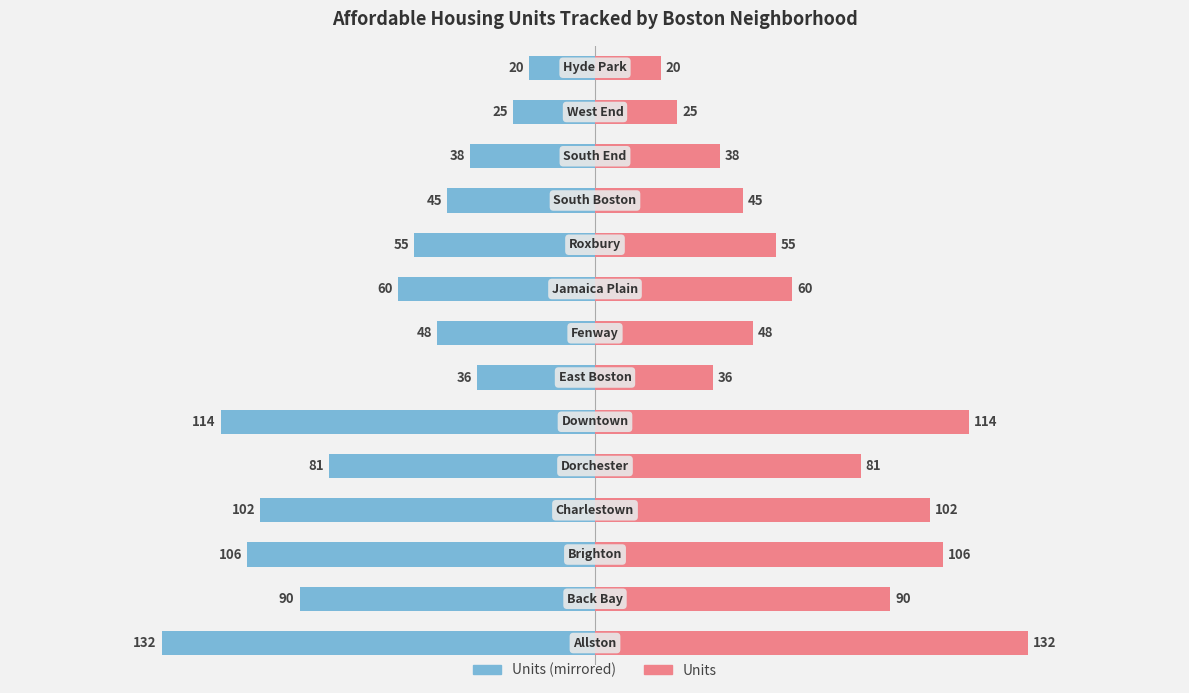

How many data points does each series have?

14